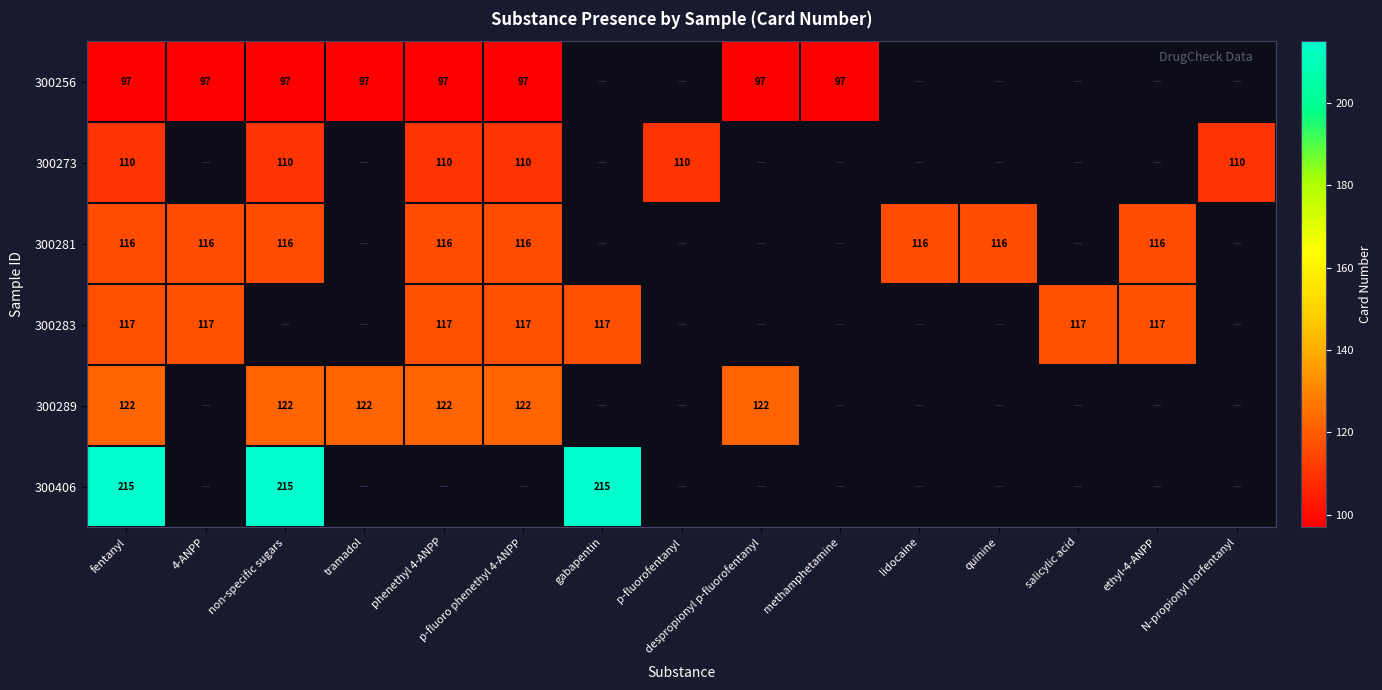

At which category does the chart reach its minimum across all series?

fentanyl